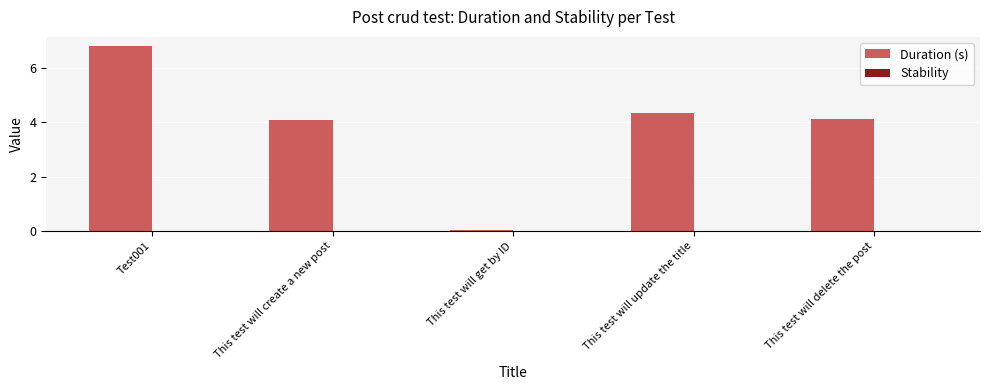

What is the label of the 4th bar from the right?

This test will create a new post